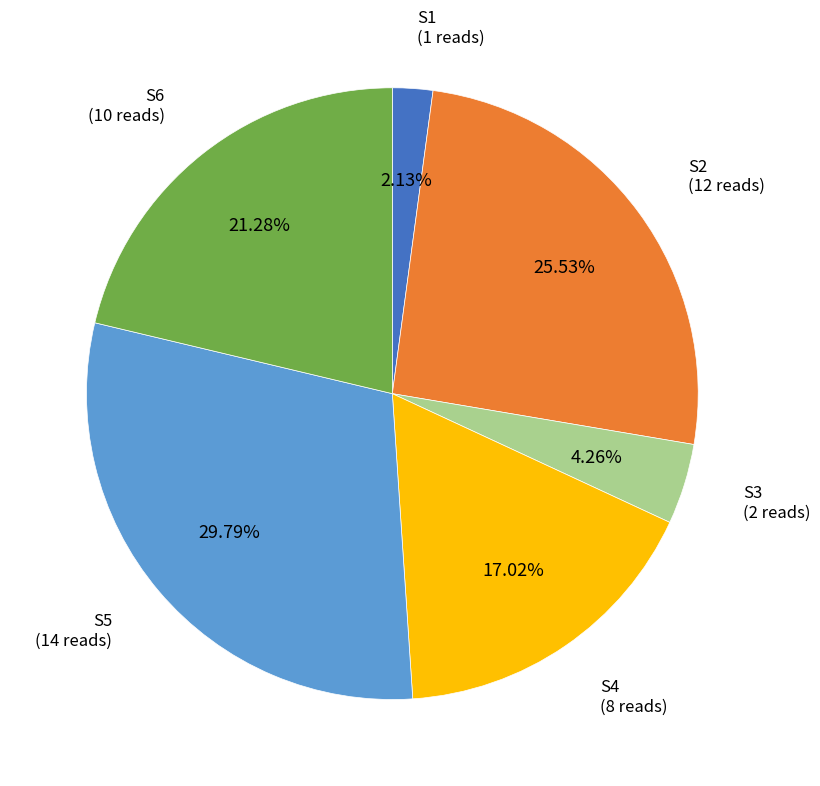

What is the ratio of the value at S2 to the value at S3?

6.0